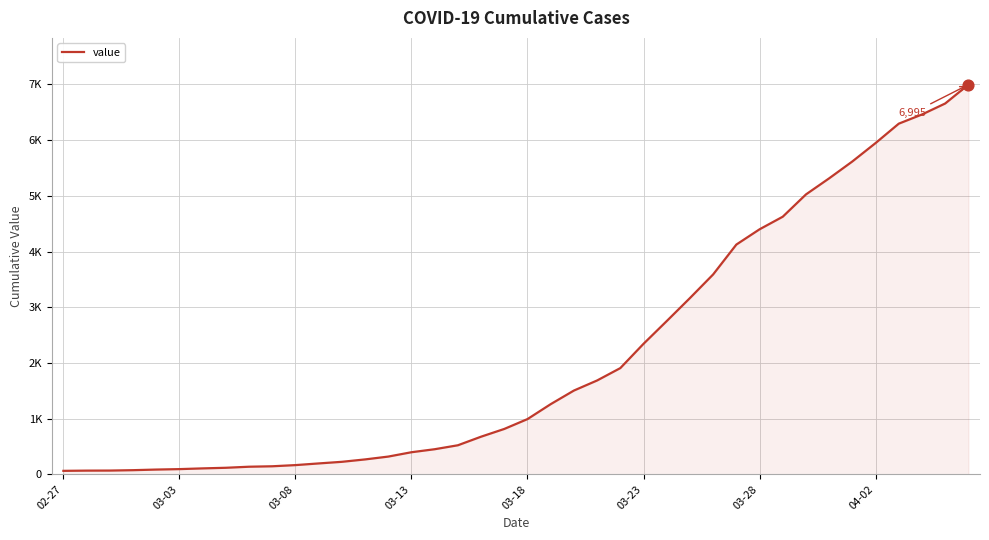

Is this an area chart (filled region under the line)?

Yes